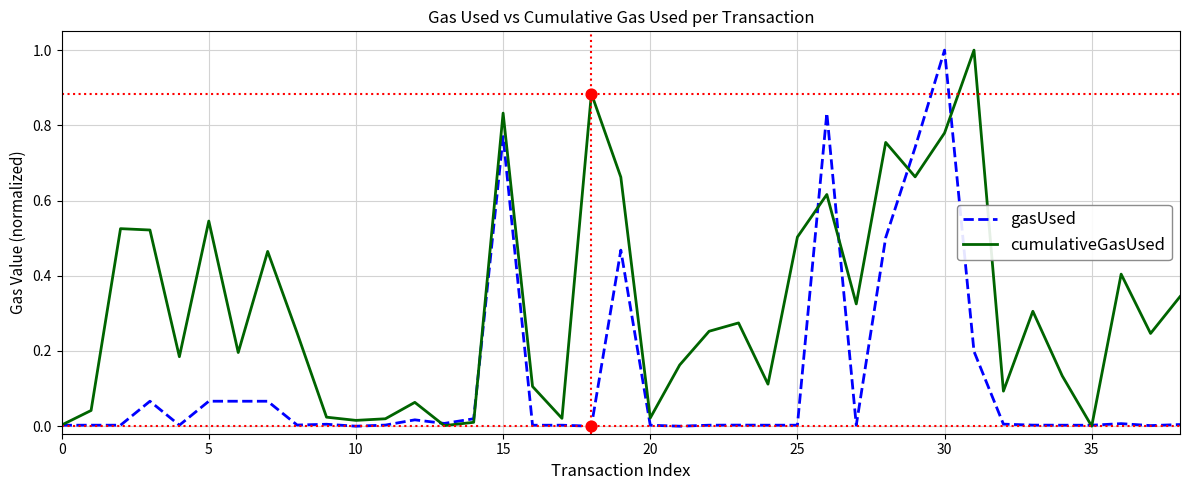

Which series has the largest total across all categories?

cumulativeGasUsed